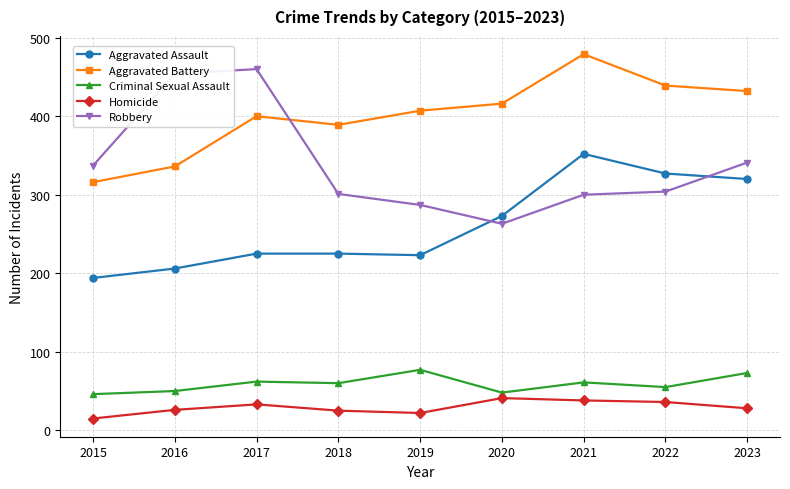

At which category is the sum across all series the highest?

2021